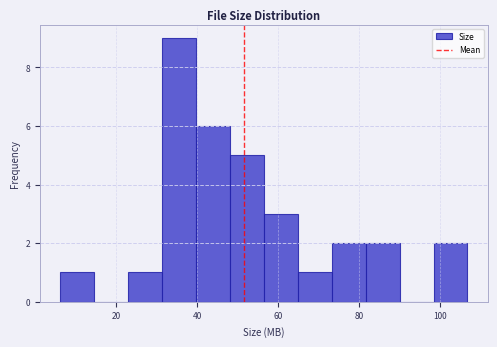

Reading left to right, list every bar in this chart as the range it spans on the x-axis followed by its height. Neither the bar edges nor the heights are printed on the chart, so give them approximately, as read against the axes.

6 to 14: 1
14 to 22: 0
22 to 32: 1
32 to 40: 9
40 to 48: 6
48 to 56: 5
56 to 64: 3
64 to 74: 1
74 to 82: 2
82 to 90: 2
90 to 98: 0
98 to 106: 2